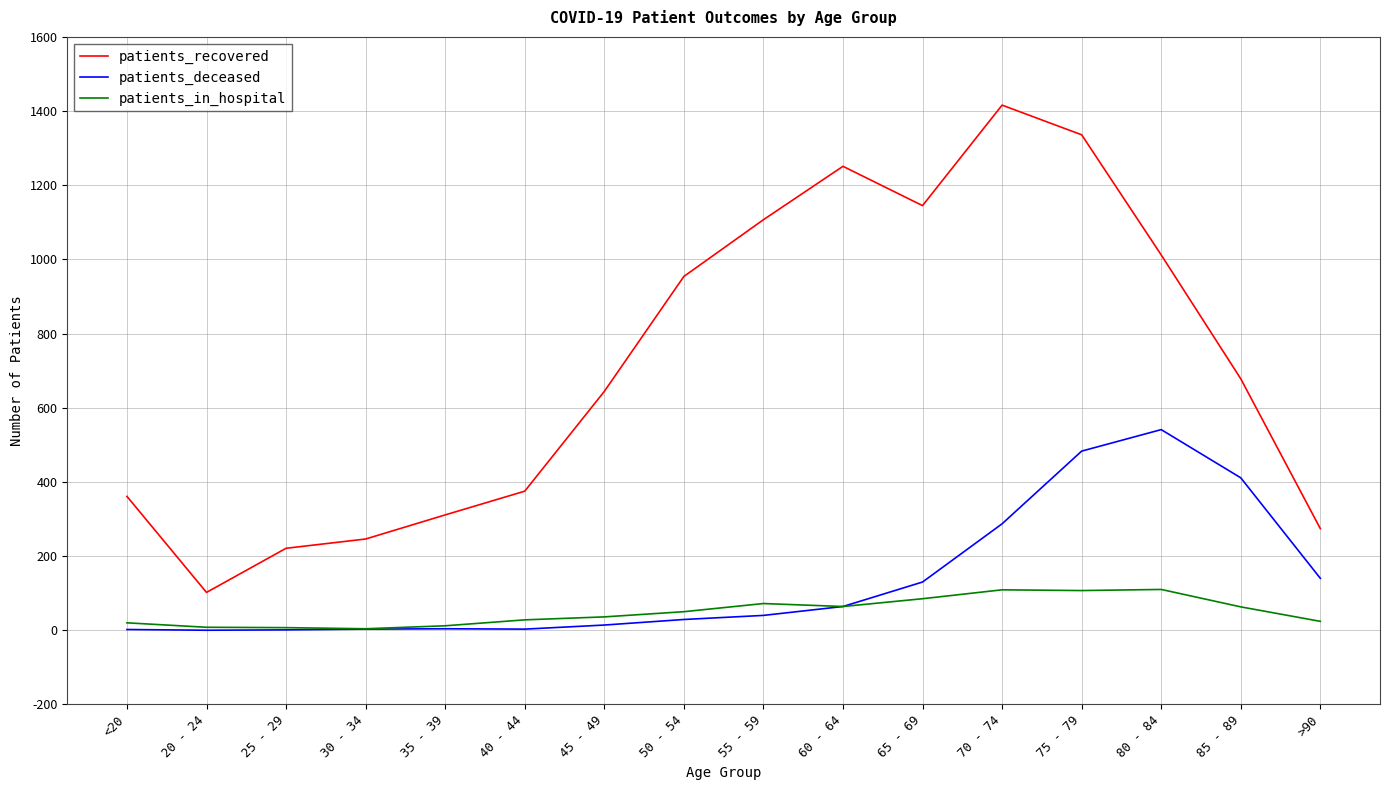

How many series are shown in this chart?

3